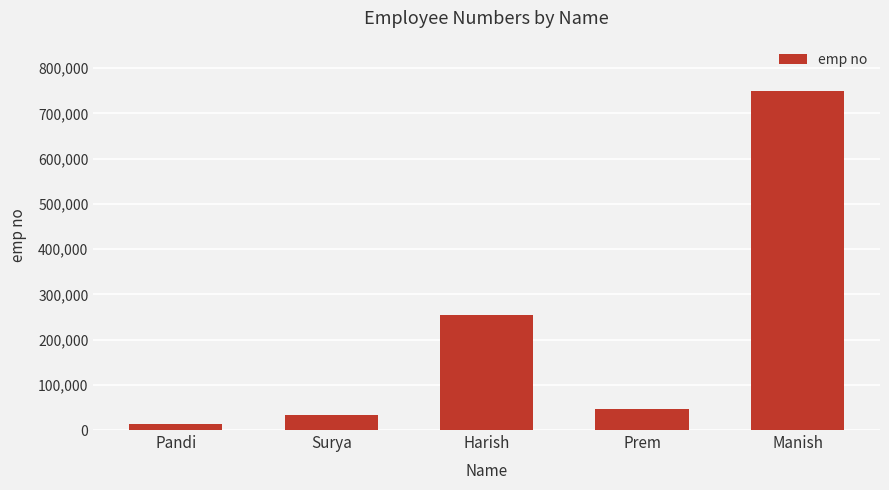

Where is the data nearest to the value 380380?

Harish